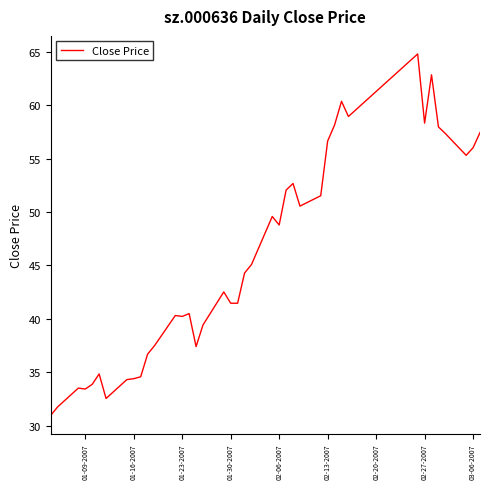

What is the maximum value shown in the chart?

64.8